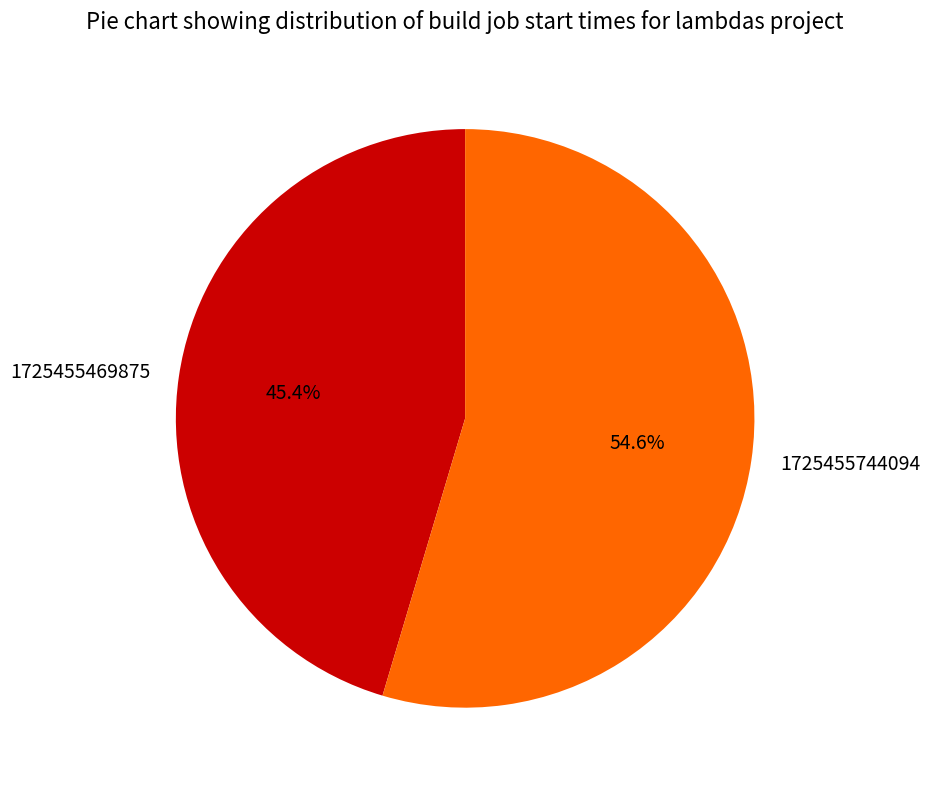

Count the number of slices in the pie.

2